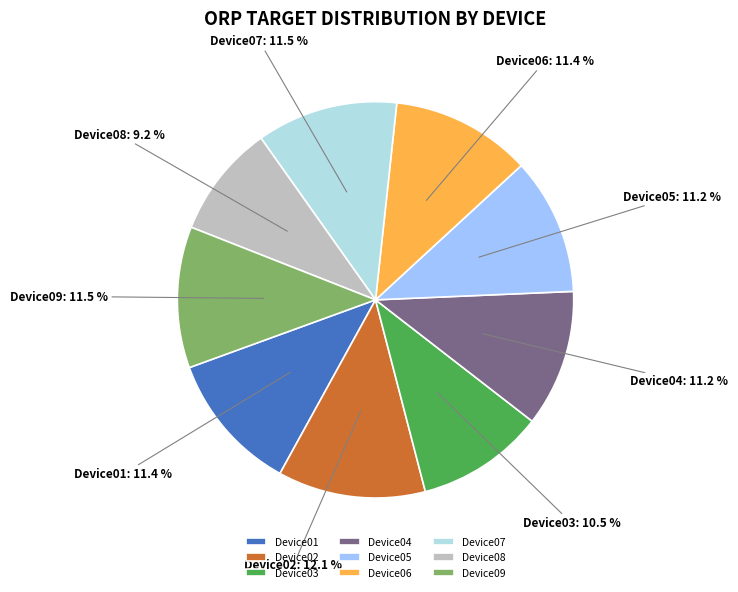

Which has a higher value, Device08 or Device02?

Device02